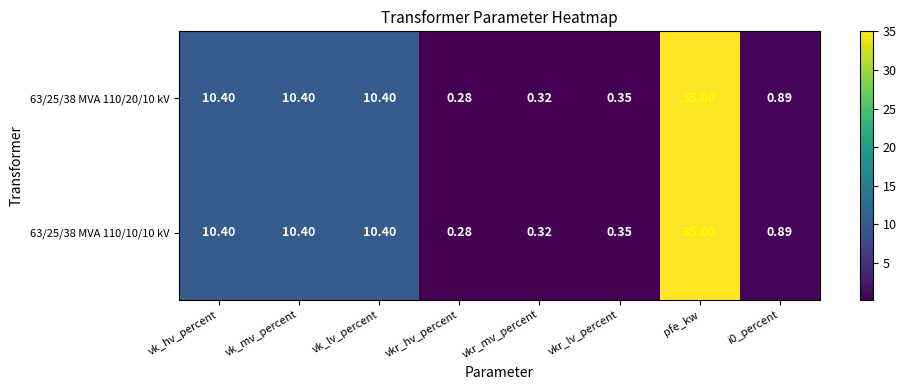

At which category does the chart reach its minimum across all series?

vkr_hv_percent